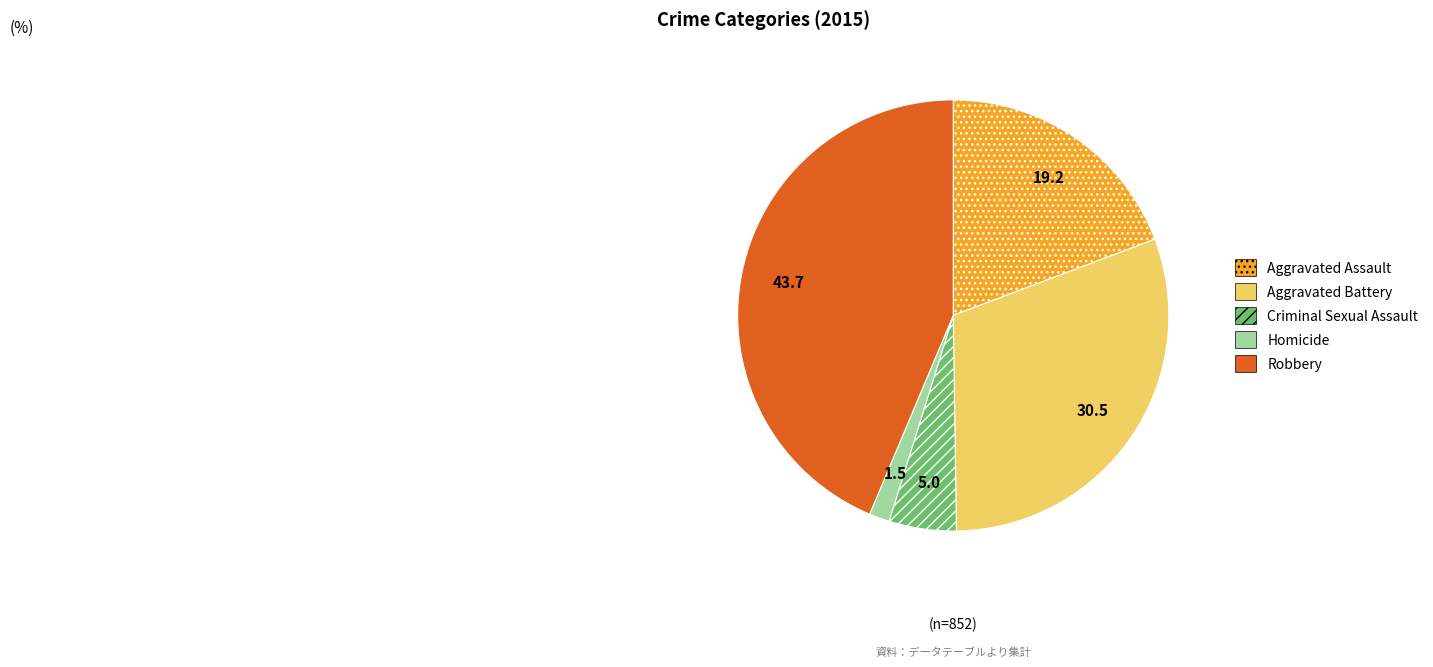

The Aggravated Battery slice represents 31% of the pie. True or false?

True